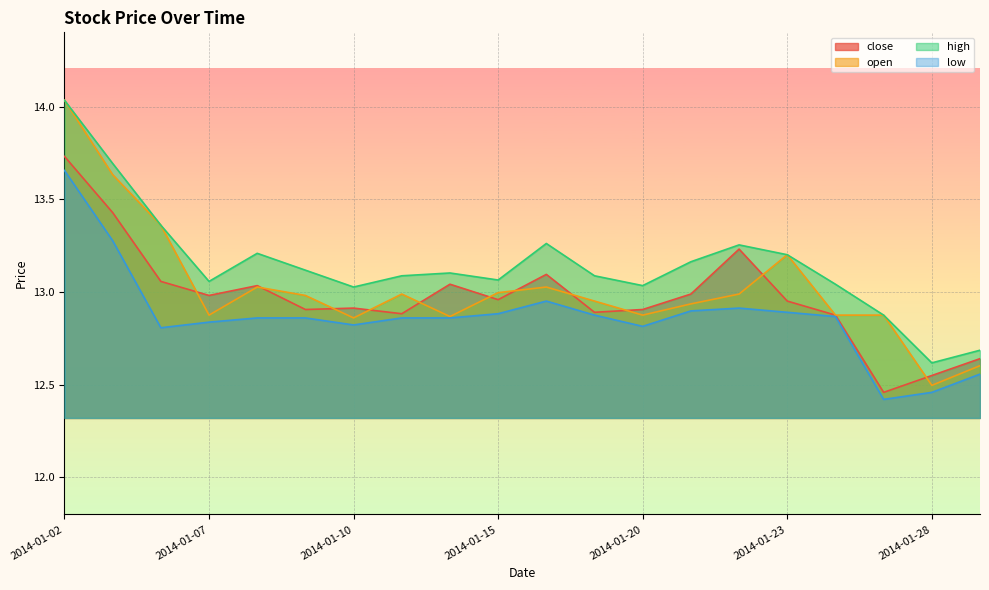

Rank the series by their average value, from highest to lowest.

high, open, close, low